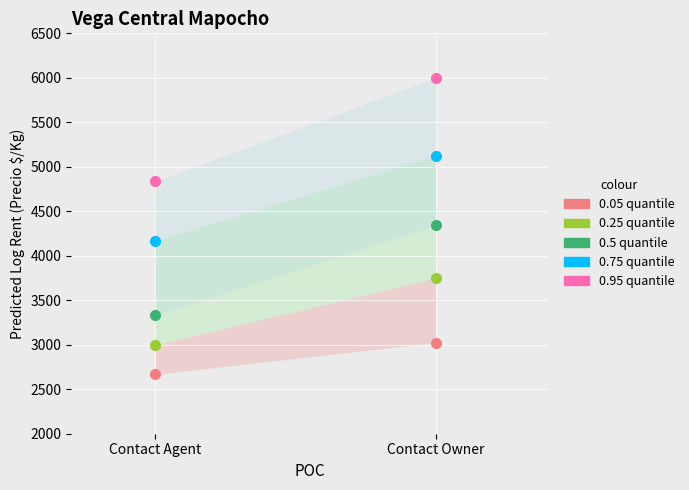

Which series has the largest total across all categories?

0.95 quantile